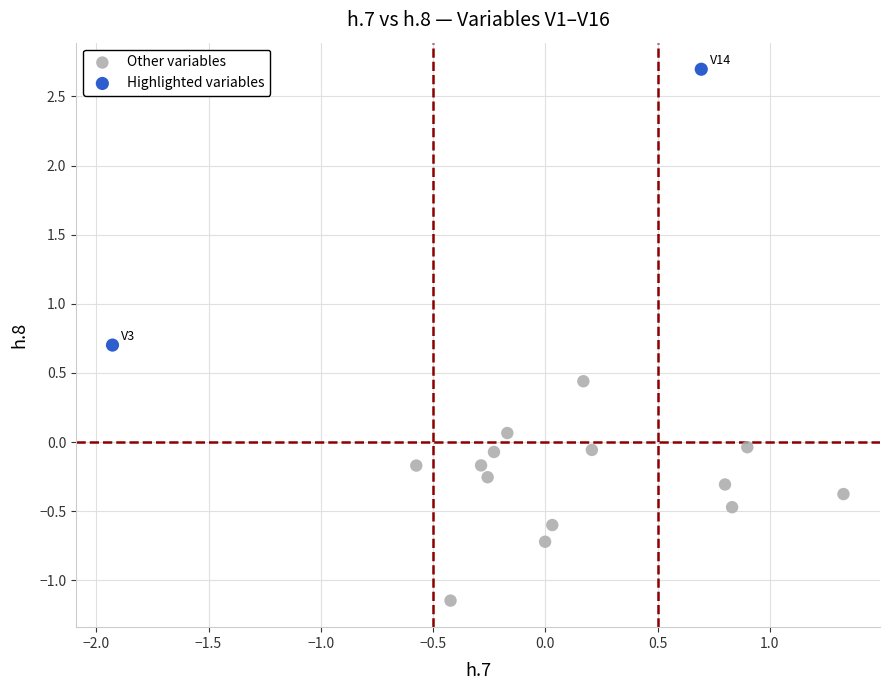

Which series contains the highest Y value?

Highlighted variables